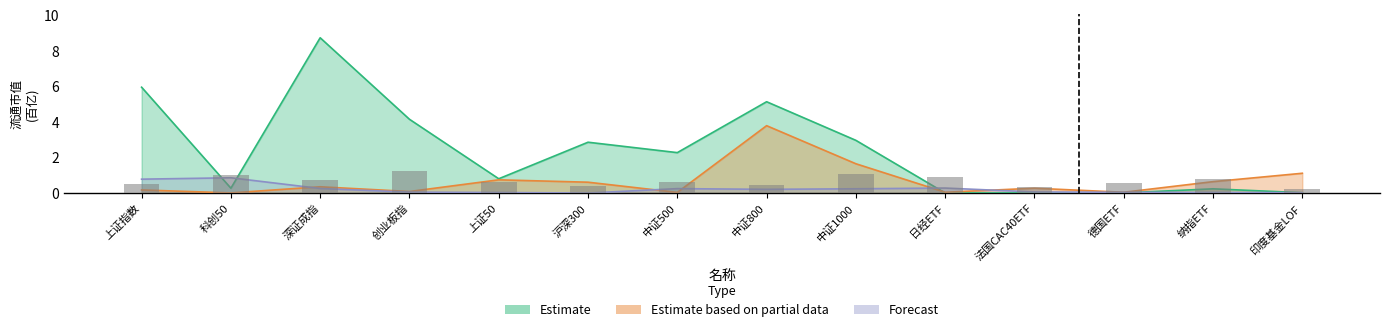

How many series are shown in this chart?

3